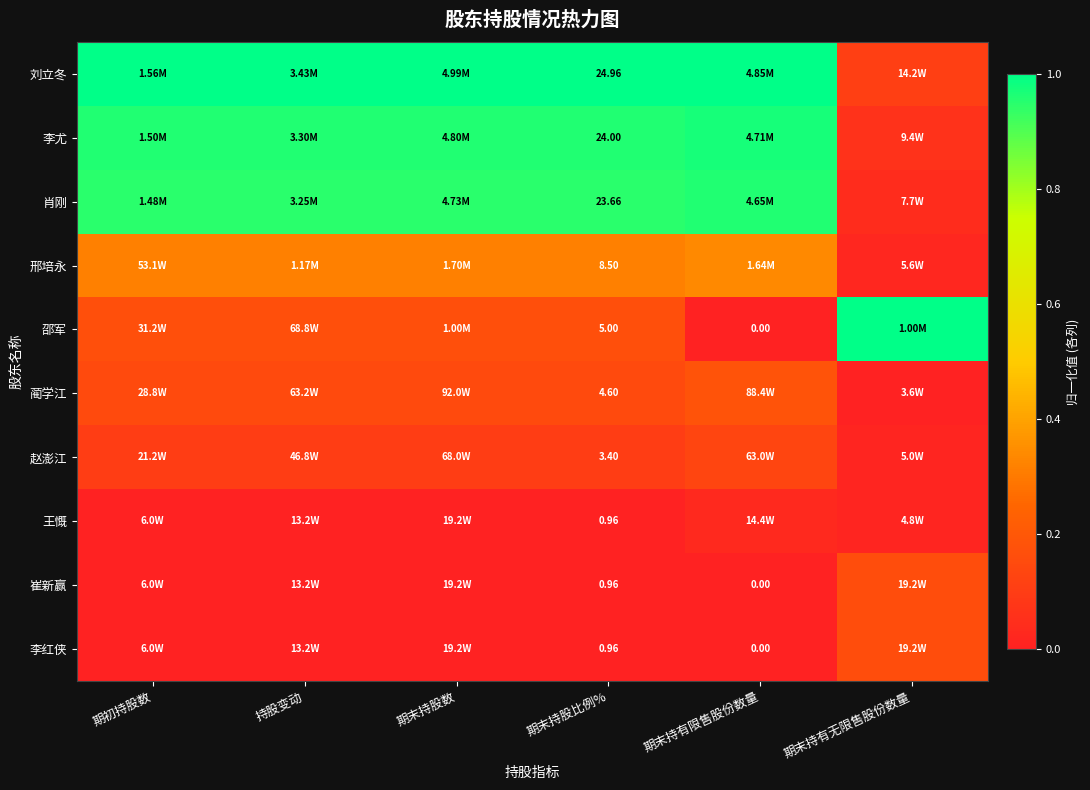

Which series has the largest total across all categories?

刘立冬